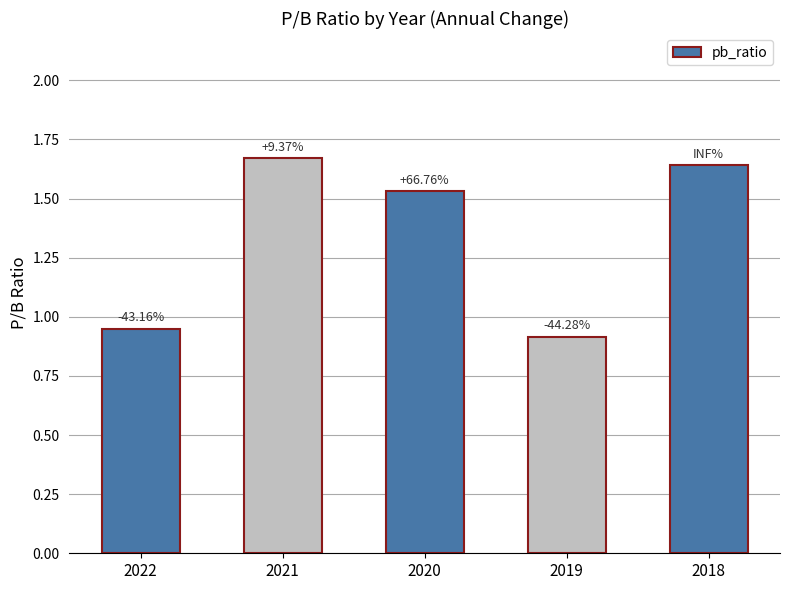

How many bars are there in total?

5